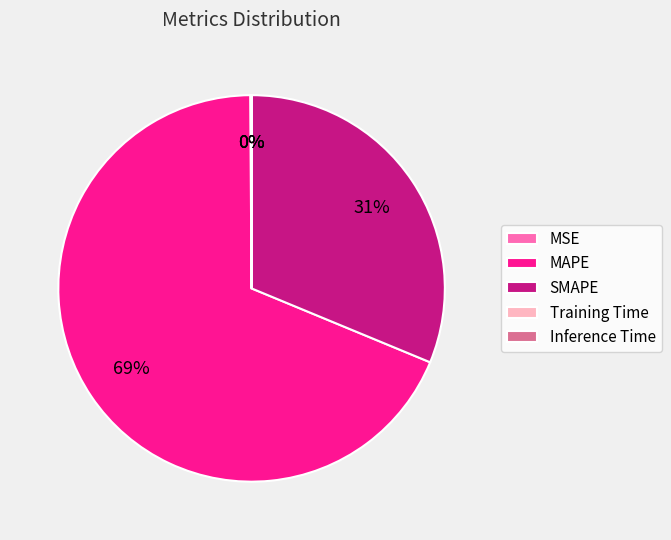

To the nearest percent, what portion does MAPE represent?

69%